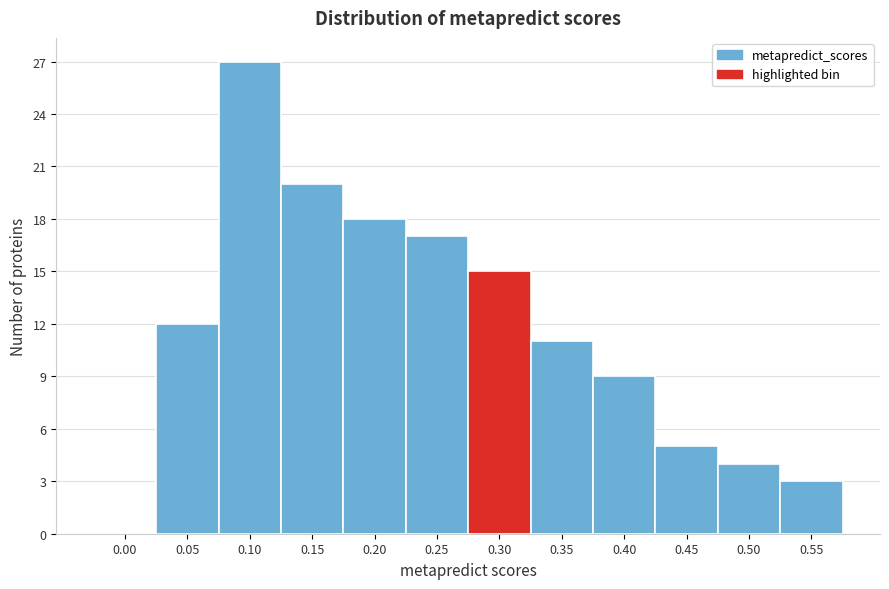

Reading left to right, transcribe all the data shown in this chart.

0.00=0	0.05=12	0.10=27	0.15=20	0.20=18	0.25=17	0.30=15	0.35=11	0.40=9	0.45=5	0.50=4	0.55=3